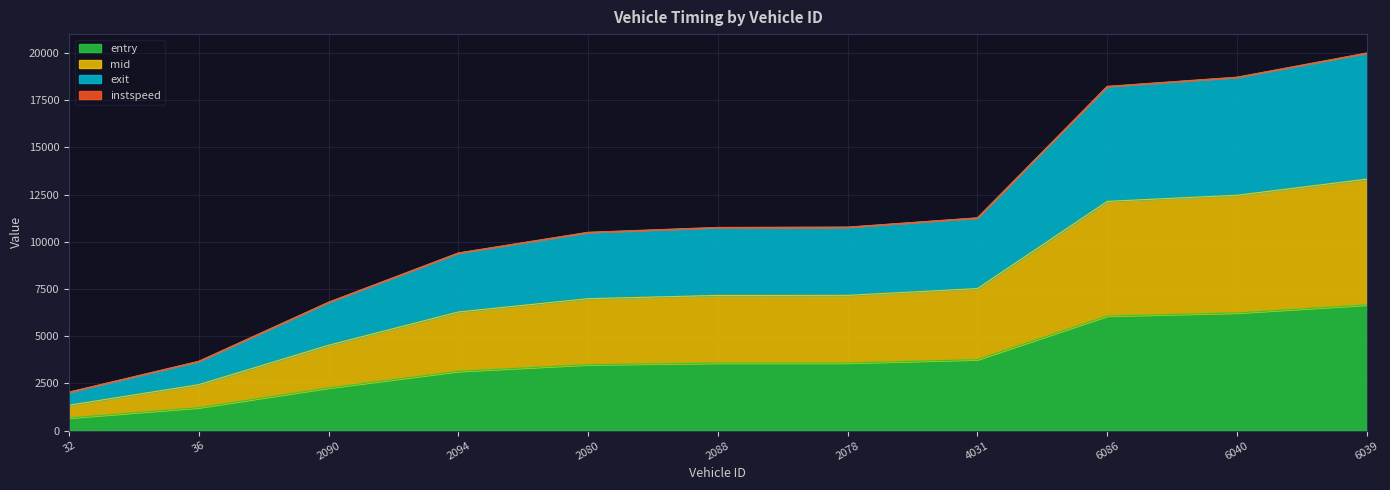

At which label is entry closest to 3663?

2078